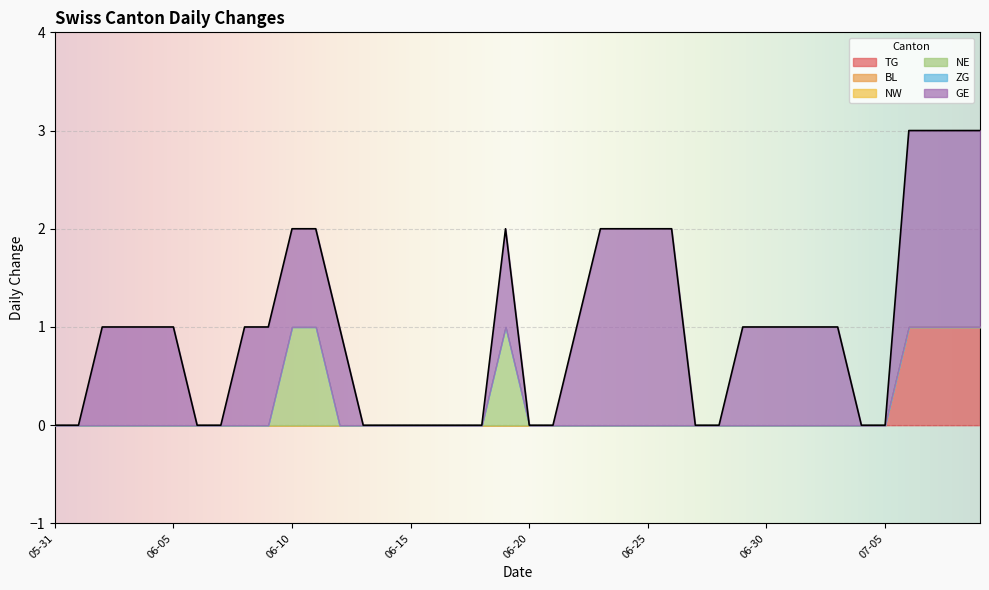

At how many categories does at least one series exceed 0?

24